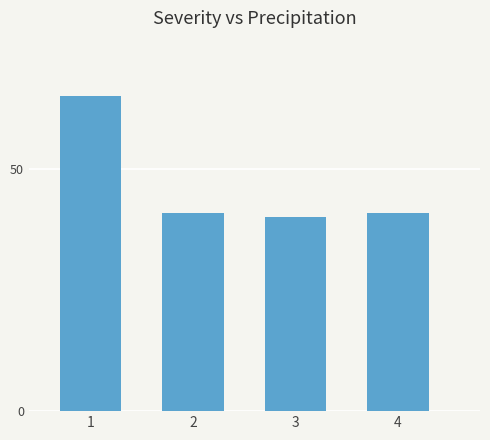

Reading left to right, extract all data points from this chart.

1=65	2=41	3=40	4=41